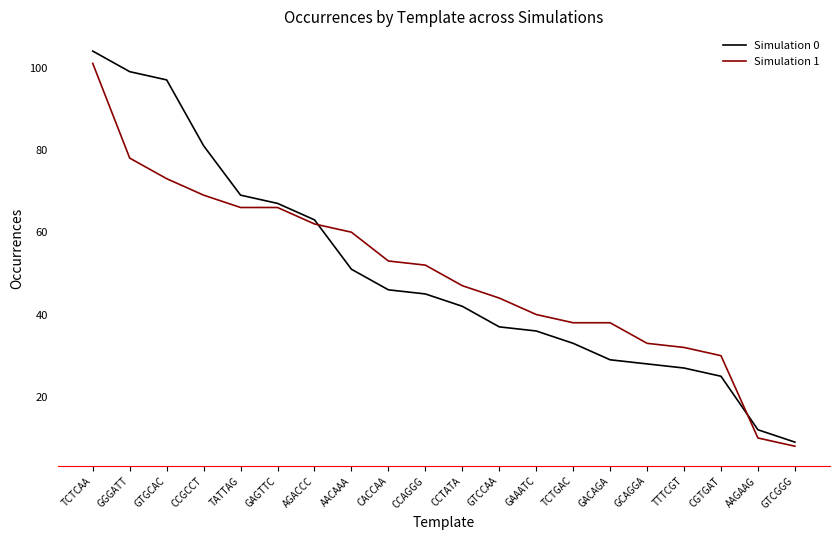

How many distinct data groups are displayed?

2